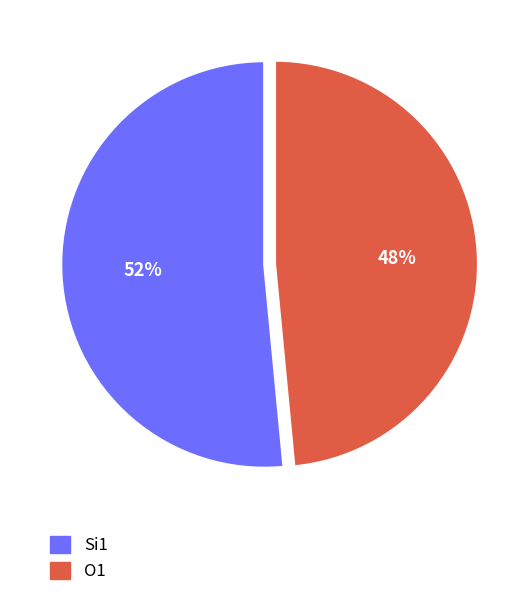

Is there any slice that represents more than half of the pie?

Yes